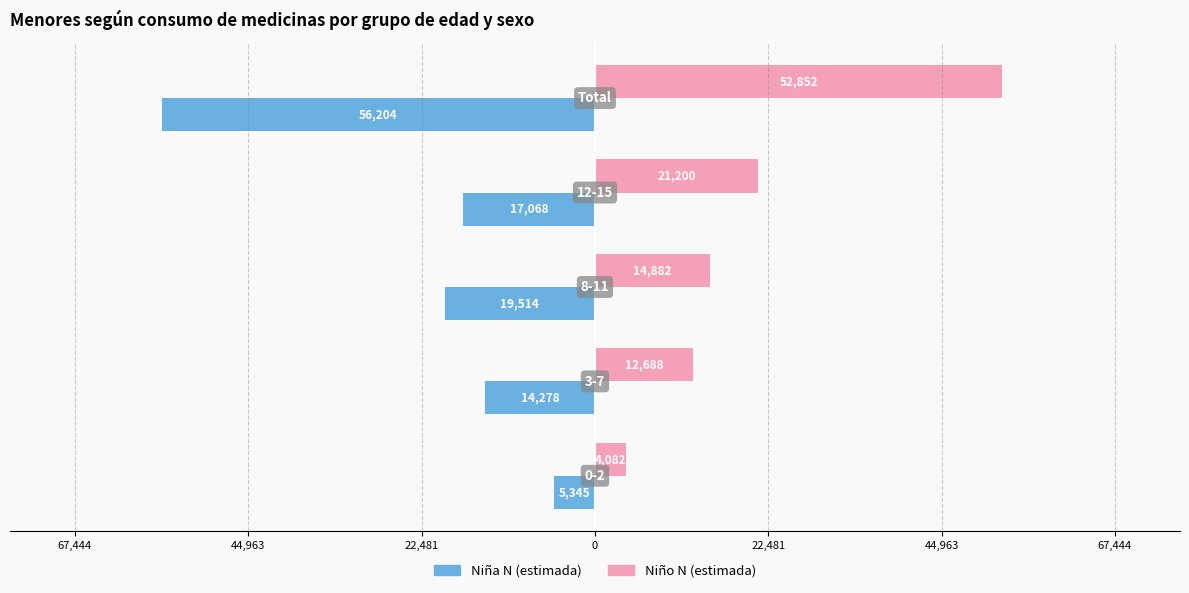

What are all the series names shown in the legend?

Niña N (estimada), Niño N (estimada)